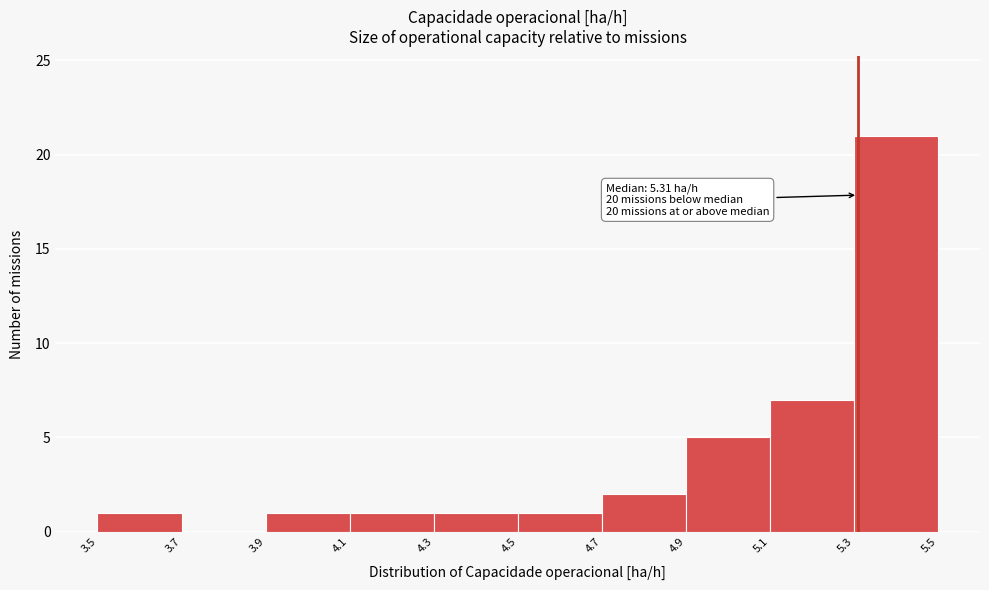

Which range on the x-axis has the tallest bar?

5.3 to 5.5